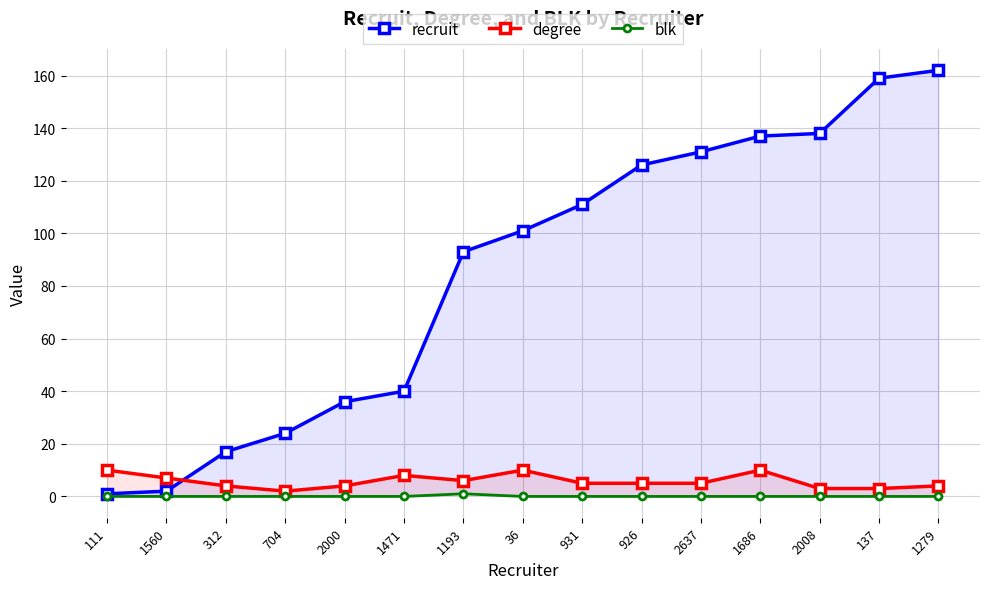

What is the difference between the degree values at 137 and 36?

7